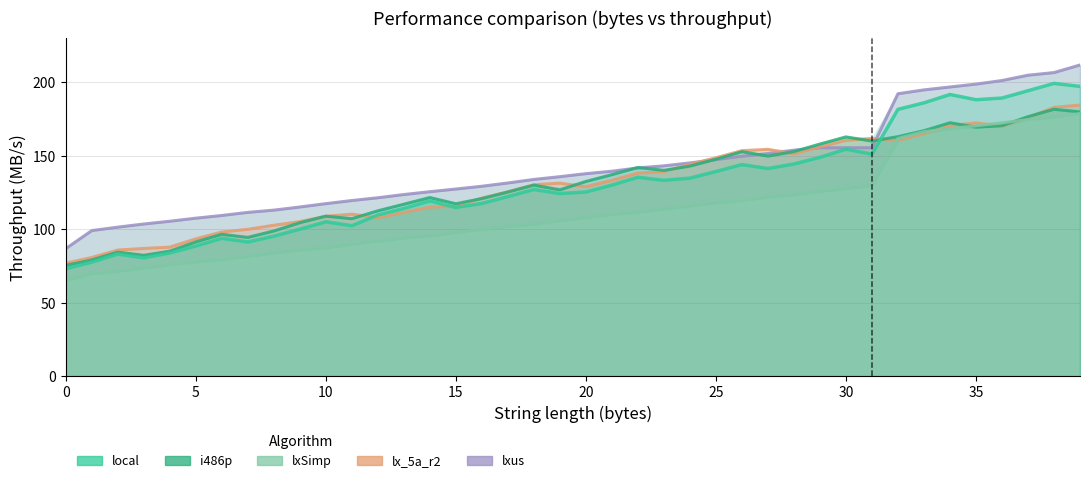

What is the average value of the lxus series?

142.5